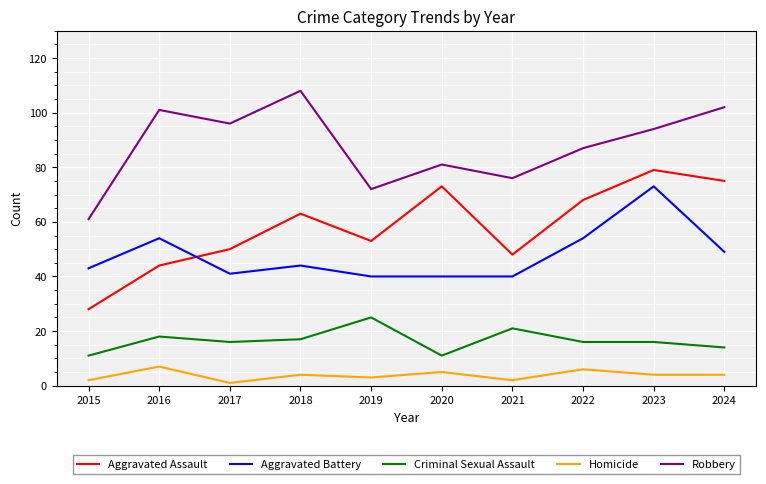

Which series changed the most between 2016 and 2024?

Aggravated Assault